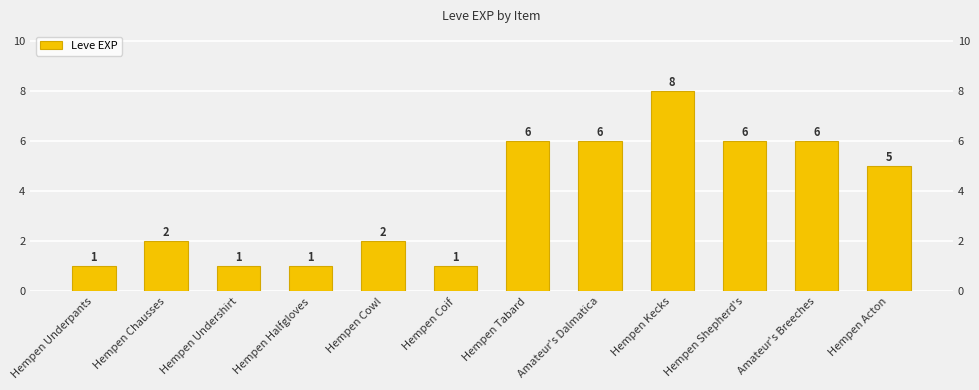

Reading left to right, list all the values displayed in this chart.

Hempen Underpants=1	Hempen Chausses=2	Hempen Undershirt=1	Hempen Halfgloves=1	Hempen Cowl=2	Hempen Coif=1	Hempen Tabard=6	Amateur's Dalmatica=6	Hempen Kecks=8	Hempen Shepherd's=6	Amateur's Breeches=6	Hempen Acton=5